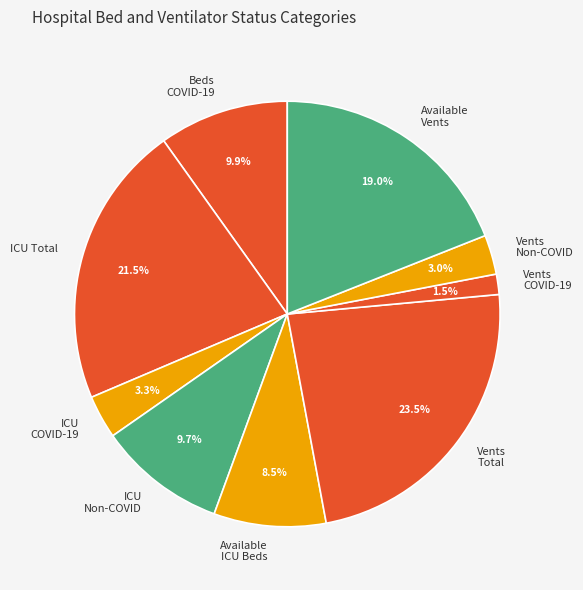

Which has a higher value, Available Vents or Vents Non-COVID?

Available Vents